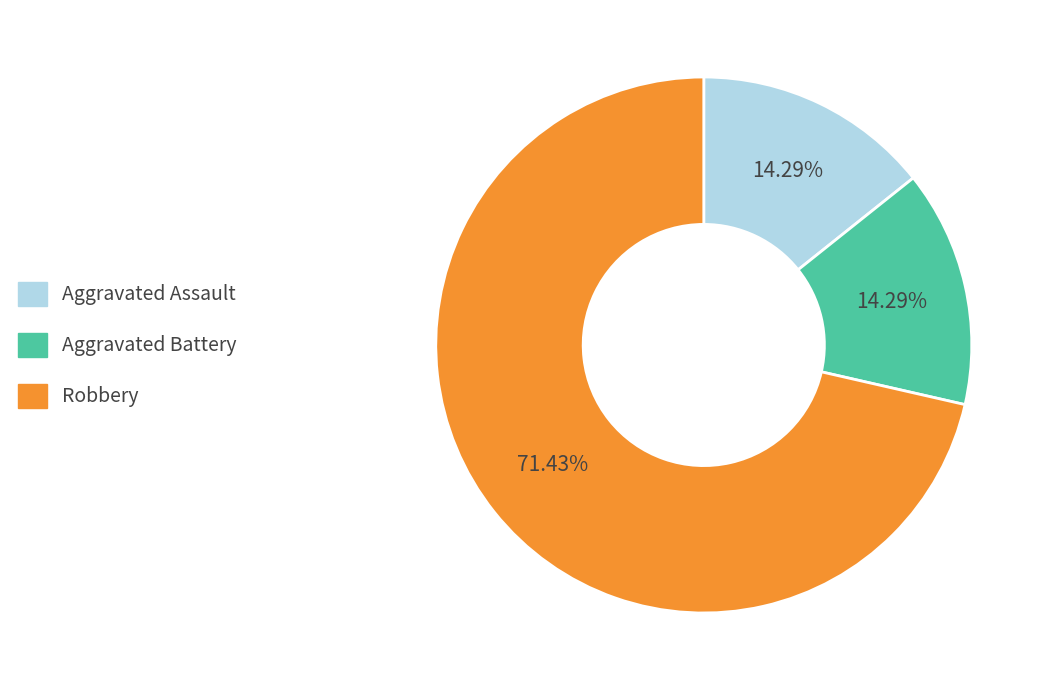

Does Aggravated Battery represent more than half of the total?

No